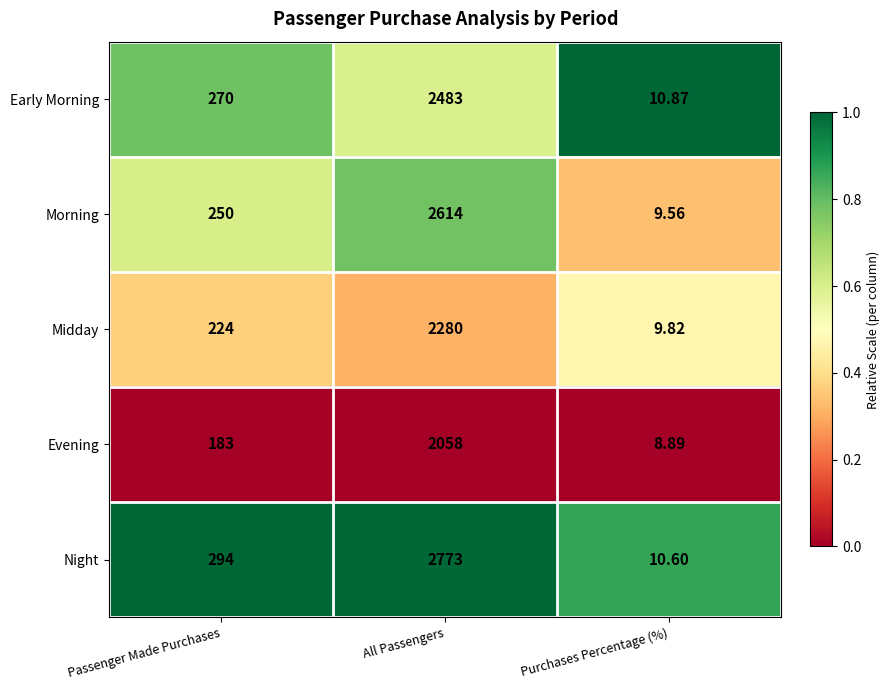

What is the spread (max minus min) of values at All Passengers?

715.0